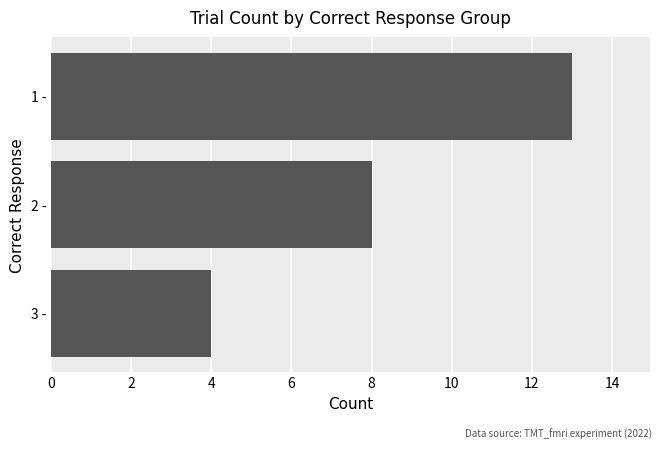

Between 1 - and 2 -, which is larger?

1 -